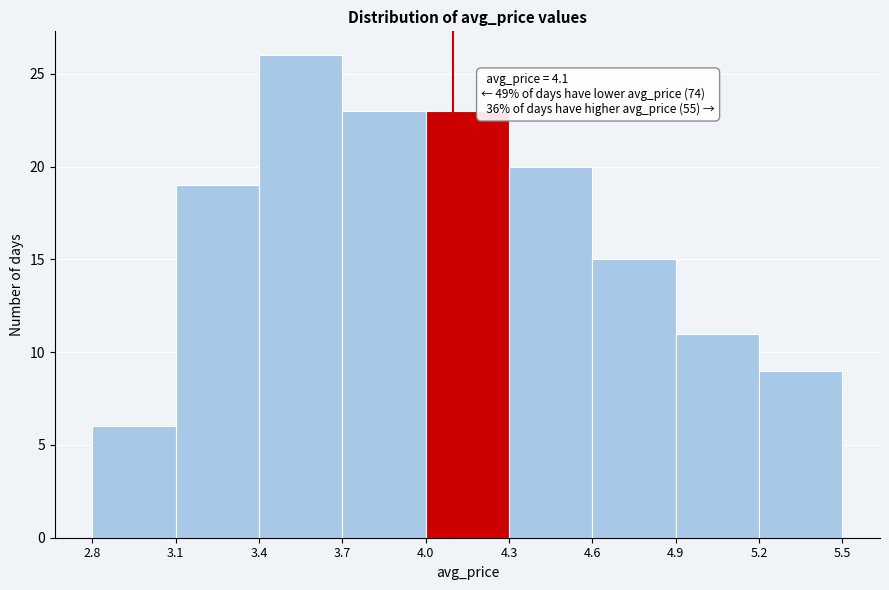

Which range on the x-axis has the tallest bar?

3.4 to 3.7